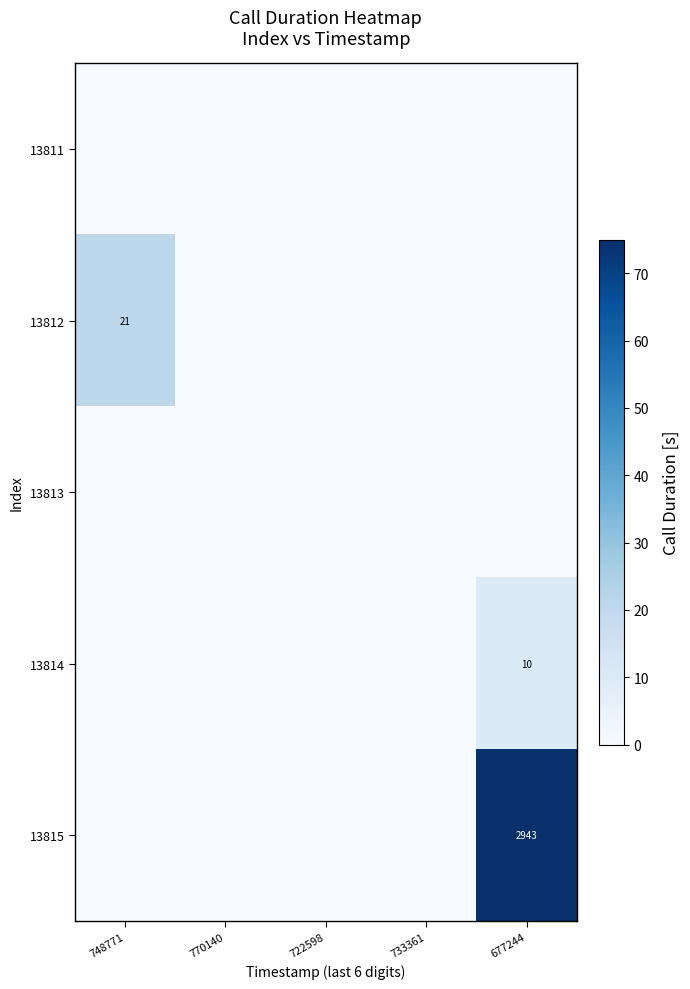

Is the value of 13812 at 677244 greater than the value of 13811 at 722598?

No